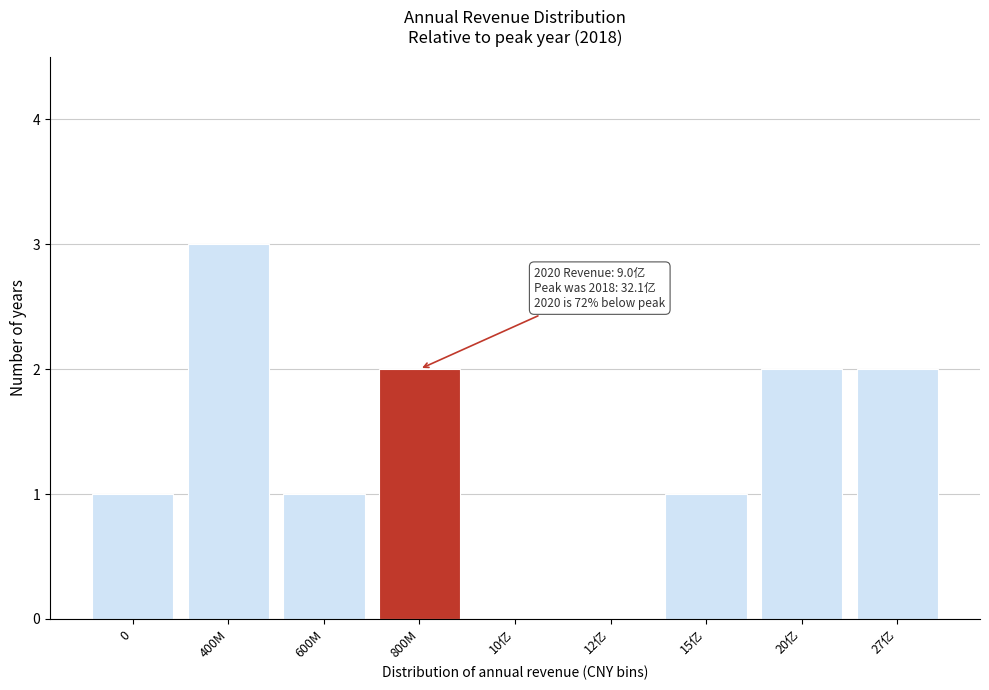

Reading left to right, transcribe all the data shown in this chart.

0=1	400M=3	600M=1	800M=2	10亿=0	12亿=0	15亿=1	20亿=2	27亿=2